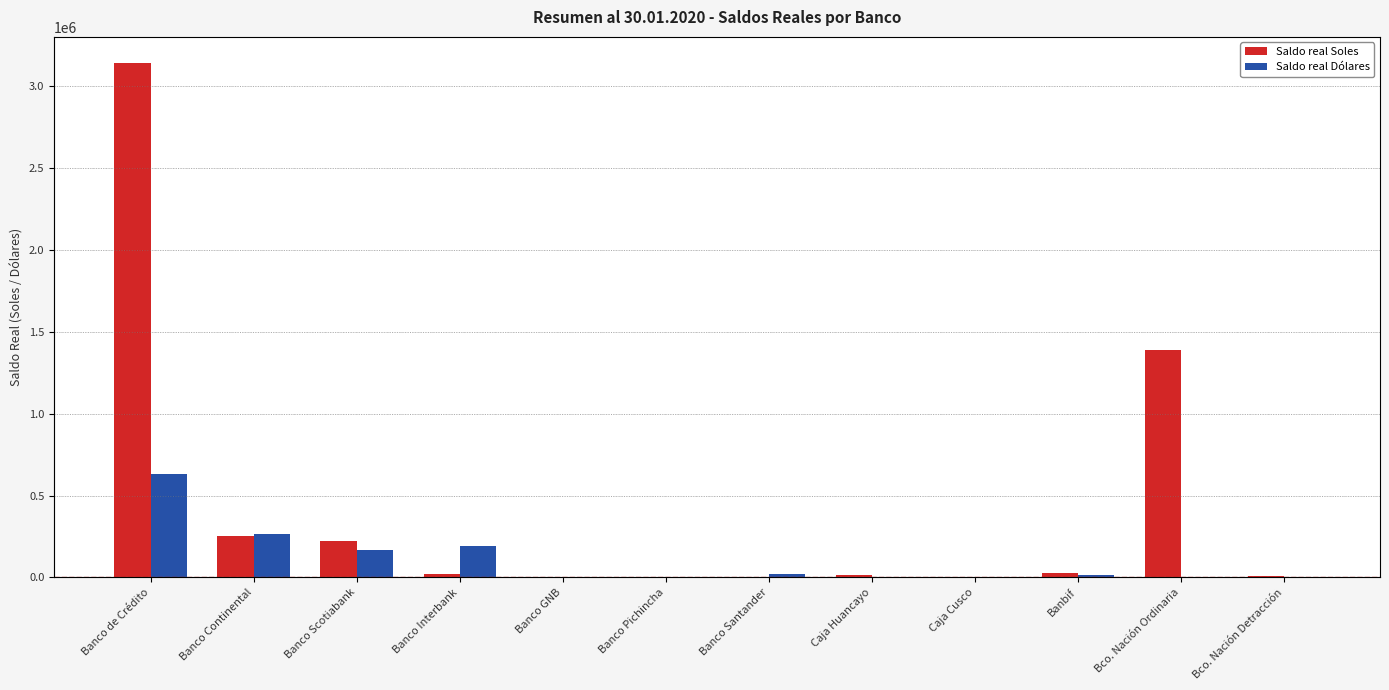

How many data points in Saldo real Dólares are above 17744?

6